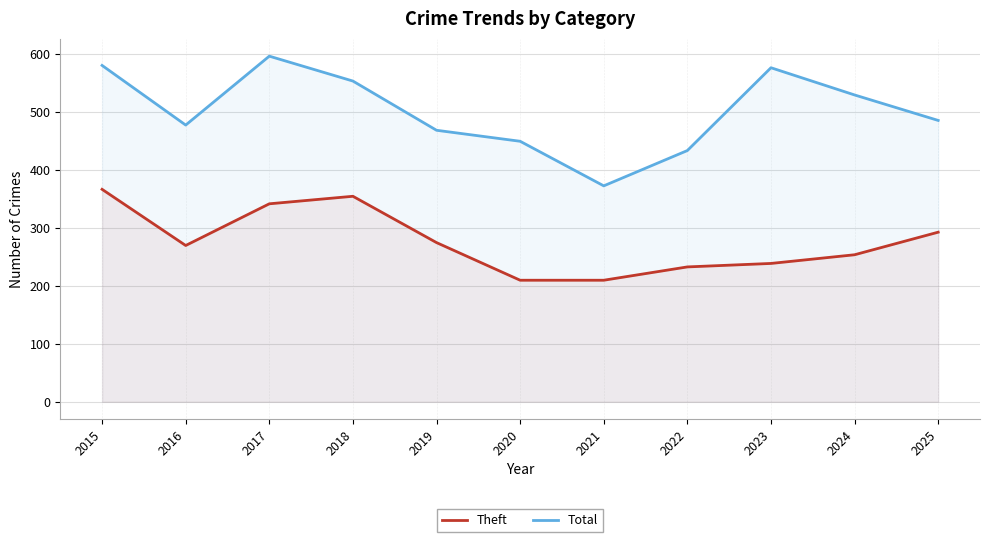

Which category has the lowest value across all series?

2020